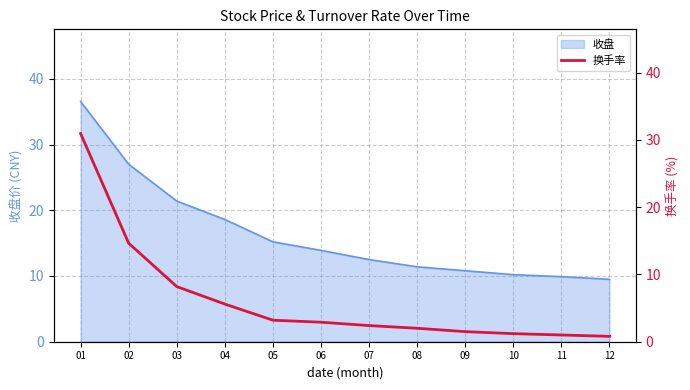

Count the number of values greater than 2.

7